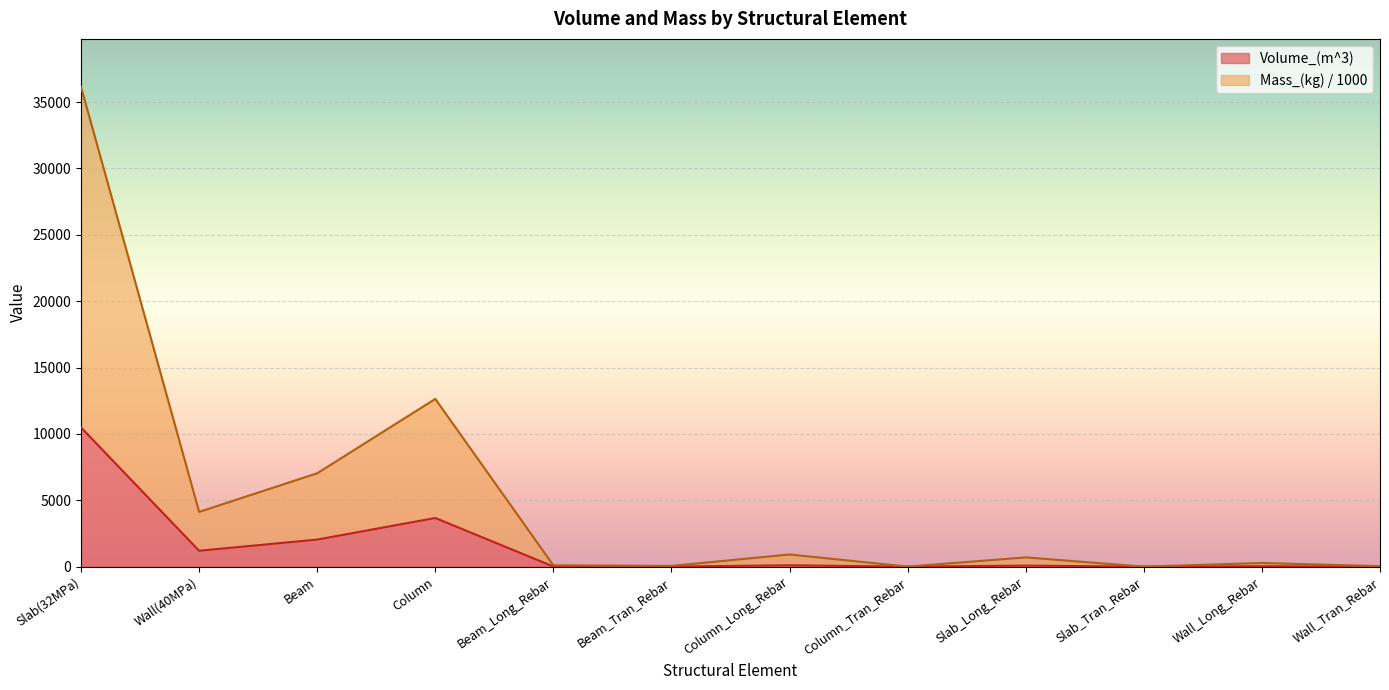

How many positive values does the Volume_(m^3) series have?

11